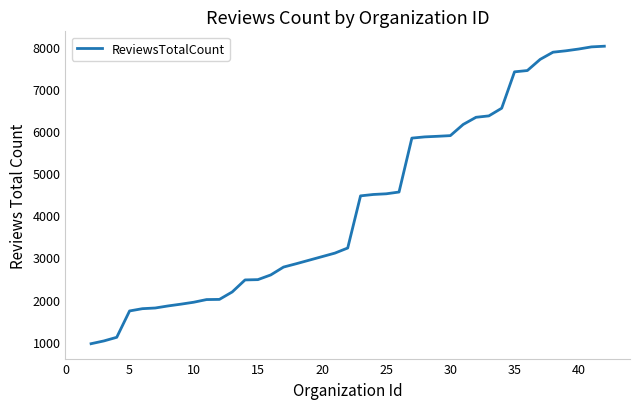

What is the minimum value shown in the chart?

954